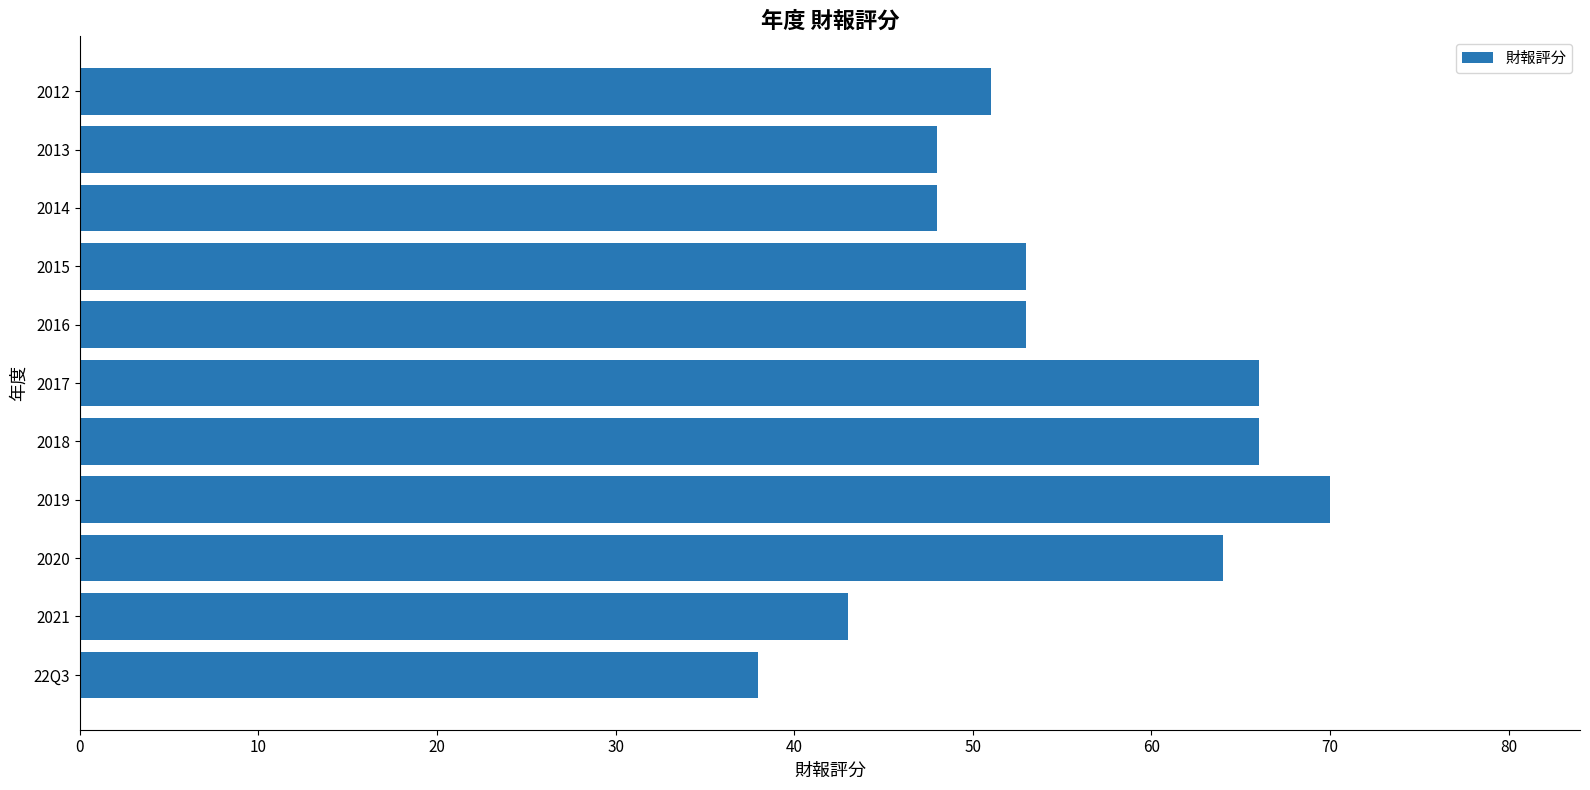

Count the number of data series in this chart.

1